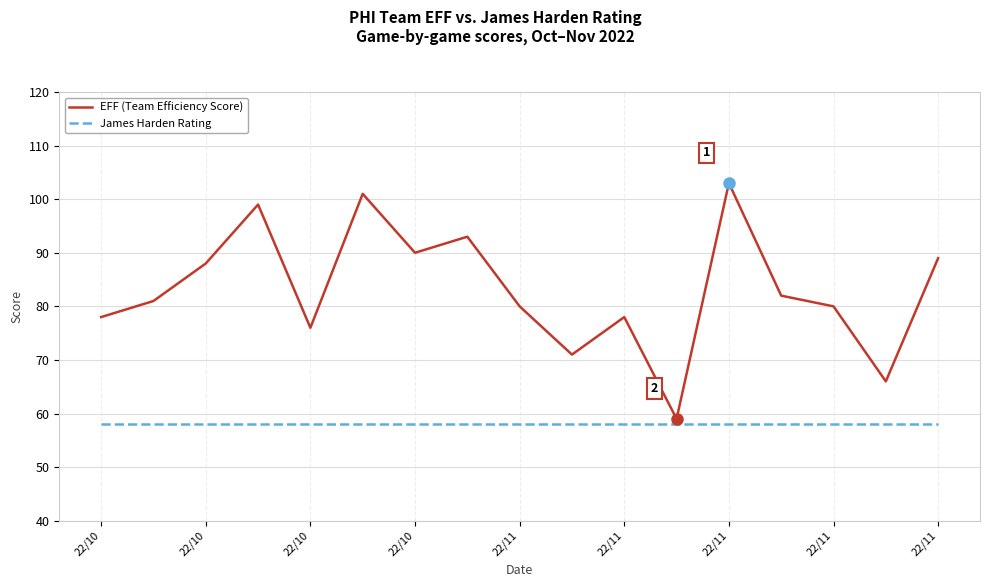

What is the lowest value of the James Harden Rating series?

58